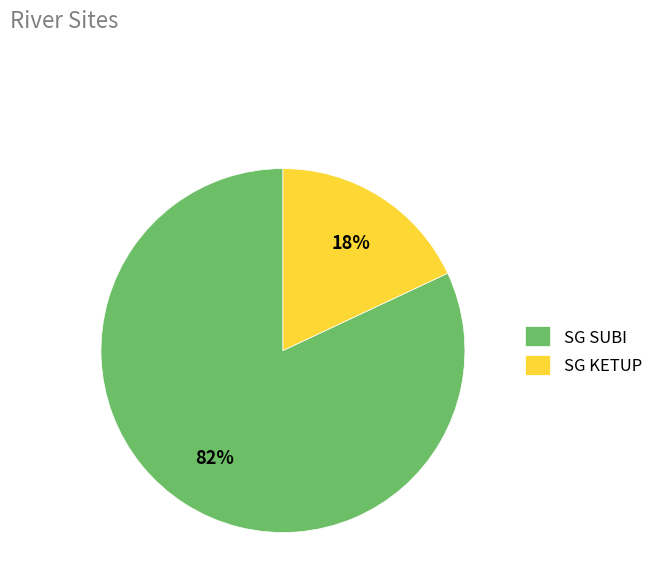

Combined, do SG KETUP and SG SUBI account for over 50%?

Yes